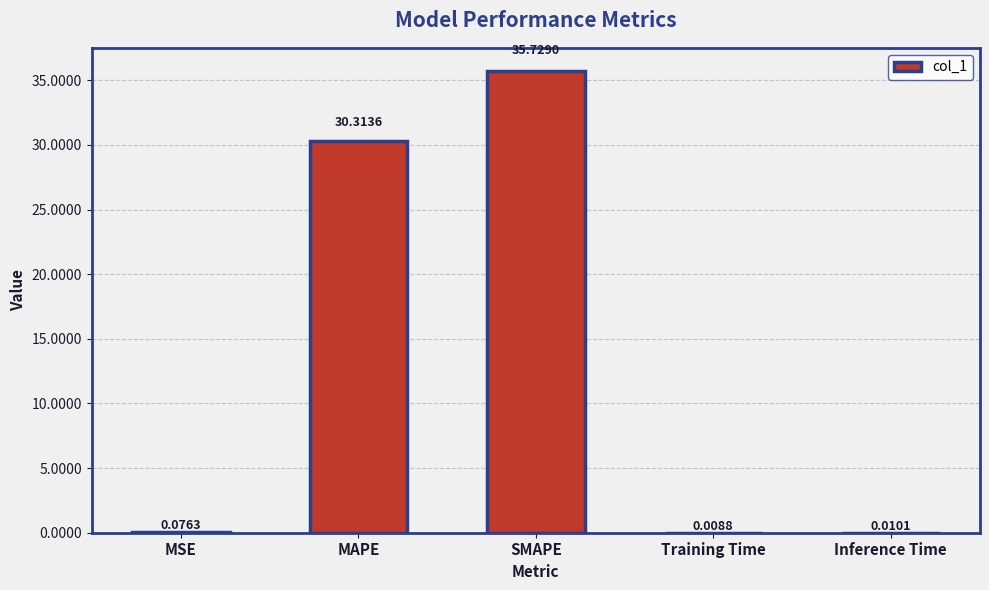

What is the average value?

13.2